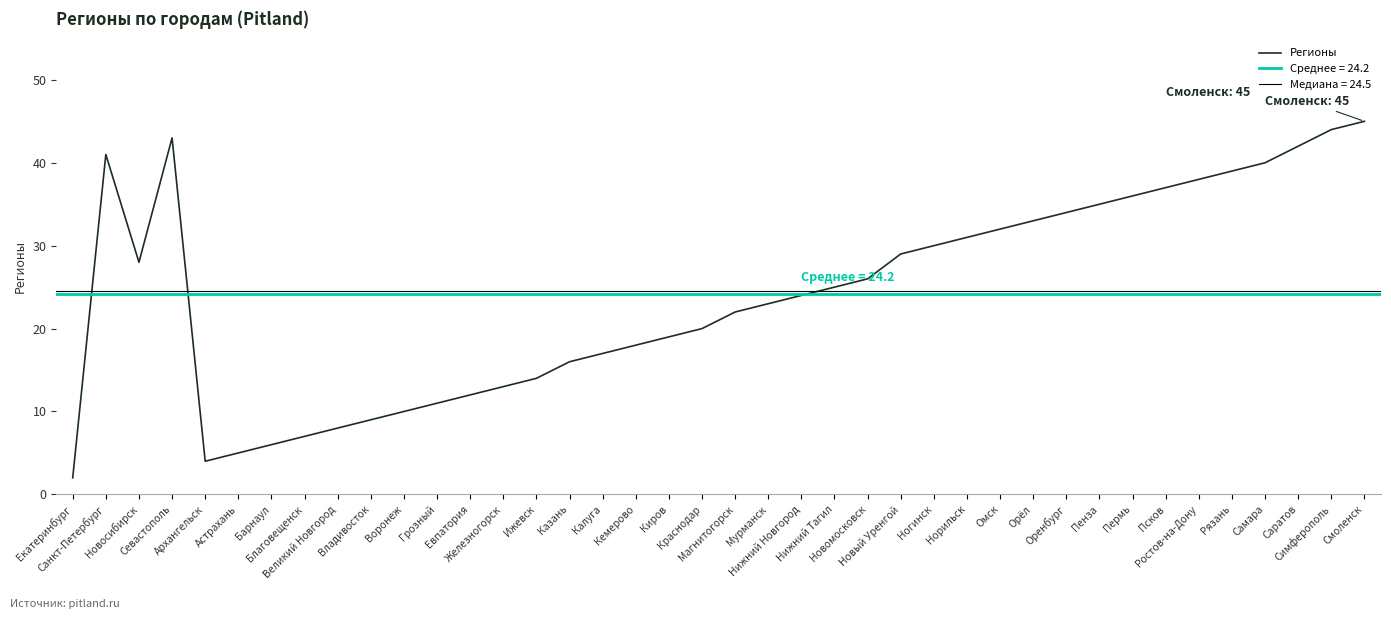

Reading right to left, list all the values displayed in this chart.

45	44	42	40	39	38	37	36	35	34	33	32	31	30	29	26	25	24	23	22	20	19	18	17	16	14	13	12	11	10	9	8	7	6	5	4	43	28	41	2